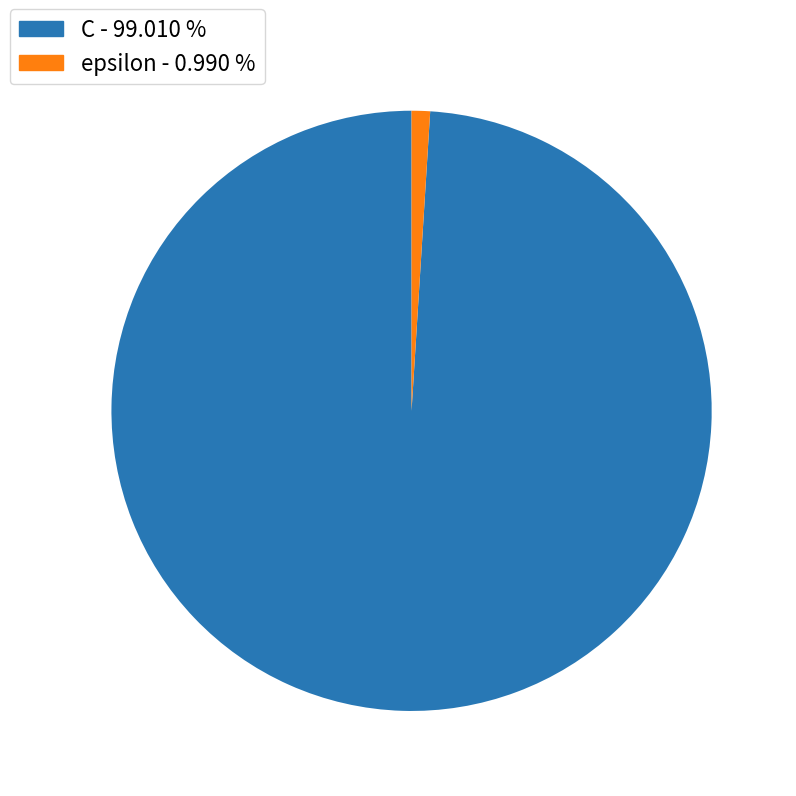

Is there any slice that represents more than half of the pie?

Yes